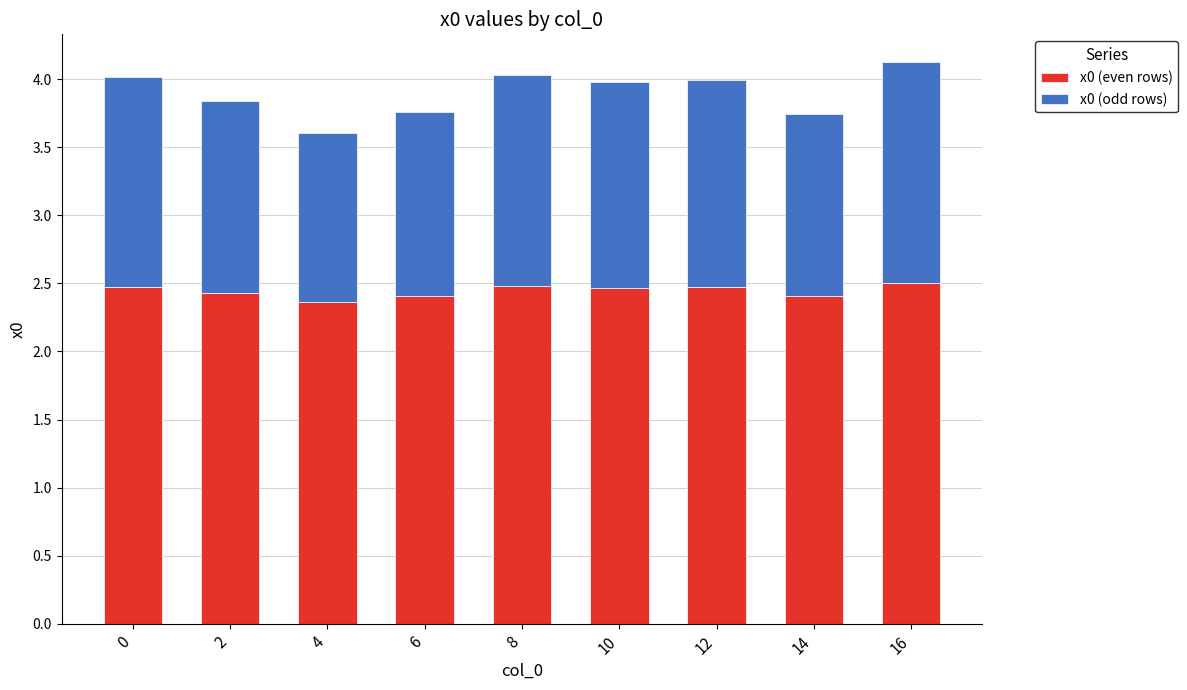

How many bars are there in total?

9